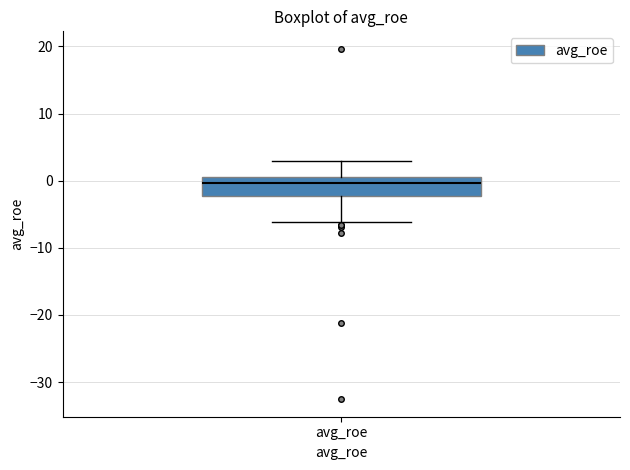

Where does the median line of the box for avg_roe sit on the y-axis? The values are not printed on the chart, so give them approximately, as read against the axis.

0